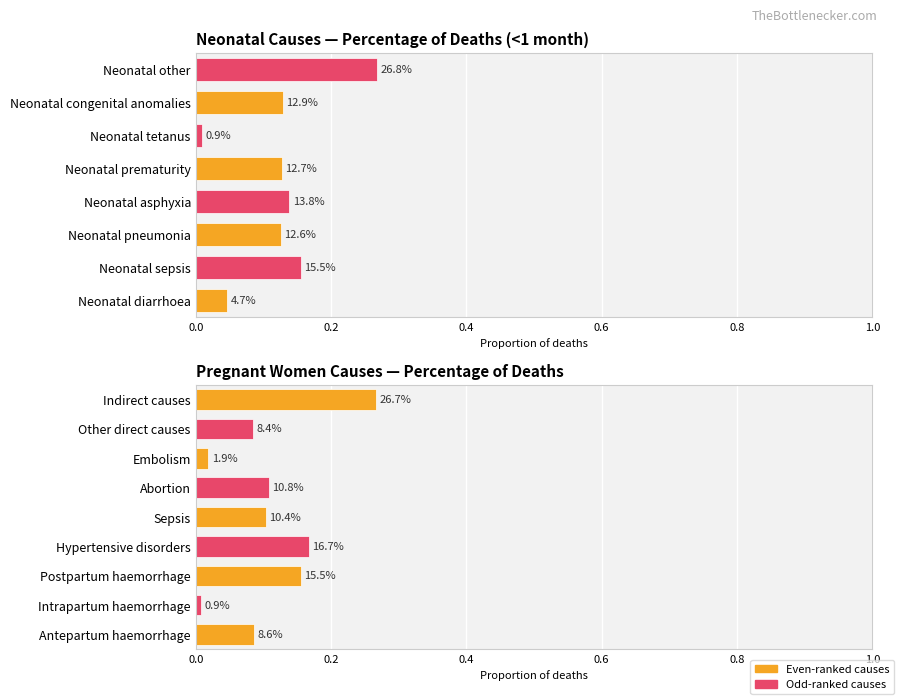

What is the difference between the maximum and minimum values?

0.3